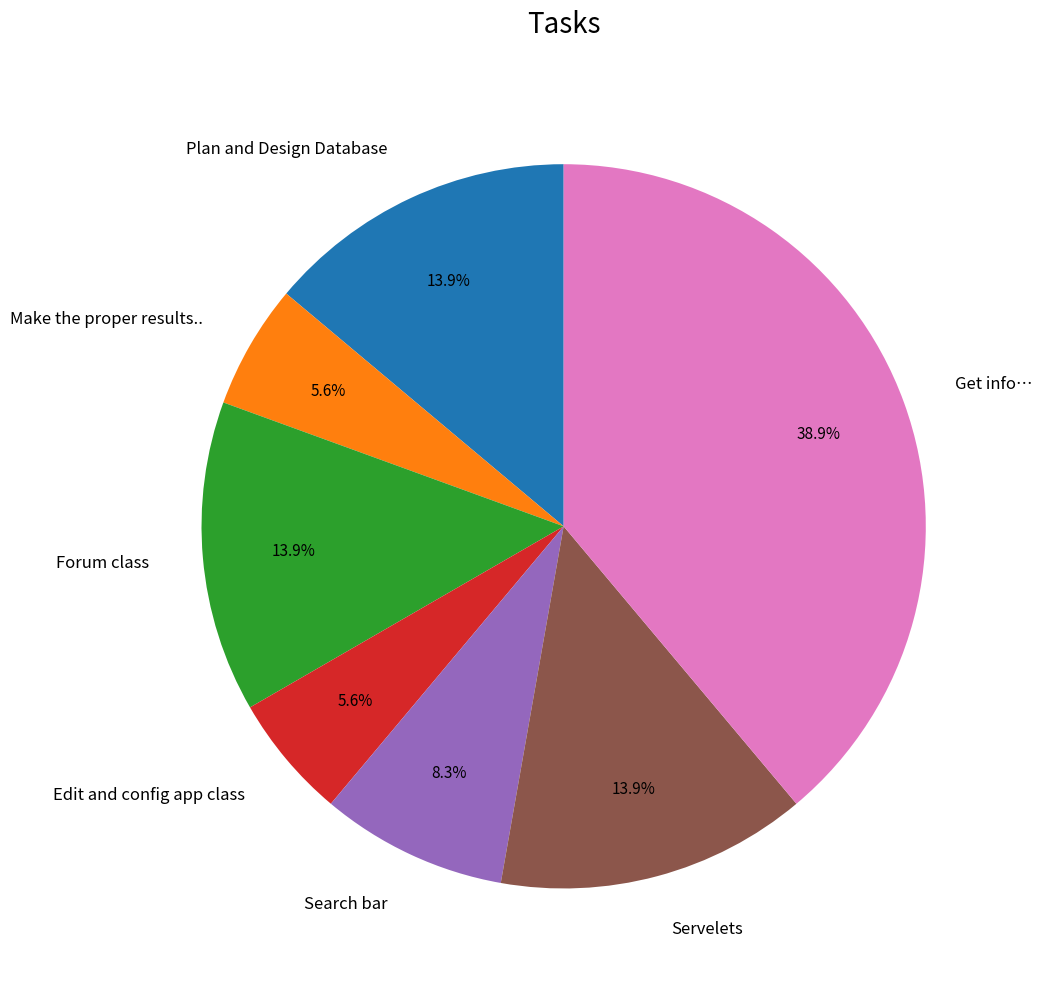

What is the total percentage of Forum class and Plan and Design Database?

27.8%